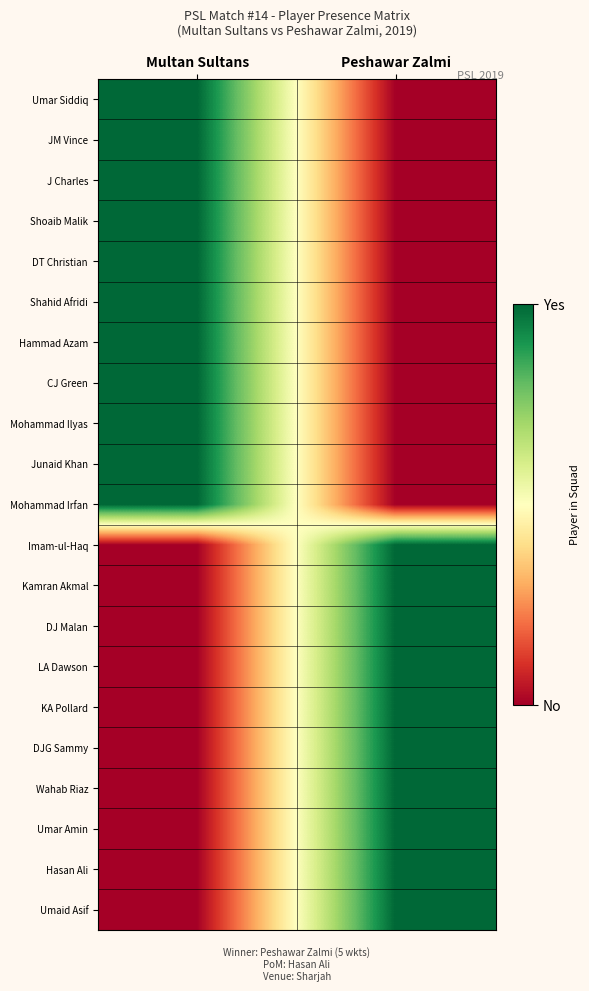

Reading left to right, extract all data points from this chart.

Umar Siddiq: Multan Sultans=1	Peshawar Zalmi=0
JM Vince: Multan Sultans=1	Peshawar Zalmi=0
J Charles: Multan Sultans=1	Peshawar Zalmi=0
Shoaib Malik: Multan Sultans=1	Peshawar Zalmi=0
DT Christian: Multan Sultans=1	Peshawar Zalmi=0
Shahid Afridi: Multan Sultans=1	Peshawar Zalmi=0
Hammad Azam: Multan Sultans=1	Peshawar Zalmi=0
CJ Green: Multan Sultans=1	Peshawar Zalmi=0
Mohammad Ilyas: Multan Sultans=1	Peshawar Zalmi=0
Junaid Khan: Multan Sultans=1	Peshawar Zalmi=0
Mohammad Irfan: Multan Sultans=1	Peshawar Zalmi=0
Imam-ul-Haq: Multan Sultans=0	Peshawar Zalmi=1
Kamran Akmal: Multan Sultans=0	Peshawar Zalmi=1
DJ Malan: Multan Sultans=0	Peshawar Zalmi=1
LA Dawson: Multan Sultans=0	Peshawar Zalmi=1
KA Pollard: Multan Sultans=0	Peshawar Zalmi=1
DJG Sammy: Multan Sultans=0	Peshawar Zalmi=1
Wahab Riaz: Multan Sultans=0	Peshawar Zalmi=1
Umar Amin: Multan Sultans=0	Peshawar Zalmi=1
Hasan Ali: Multan Sultans=0	Peshawar Zalmi=1
Umaid Asif: Multan Sultans=0	Peshawar Zalmi=1